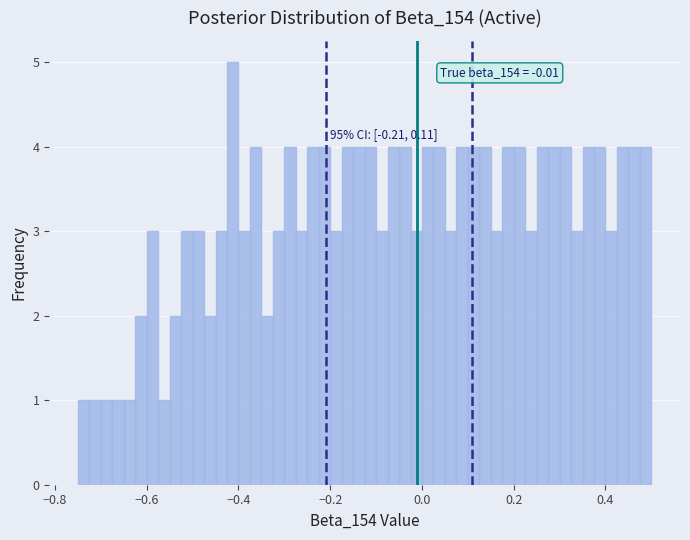

Read against the x-axis, roughly where is the centre of the tallest bar?

-0.42